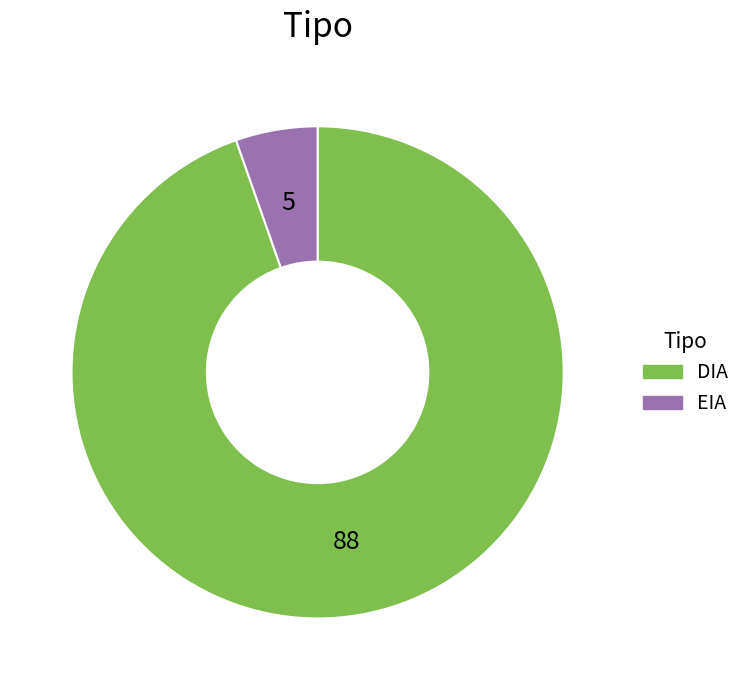

True or false: DIA accounts for 84% of the total.

False